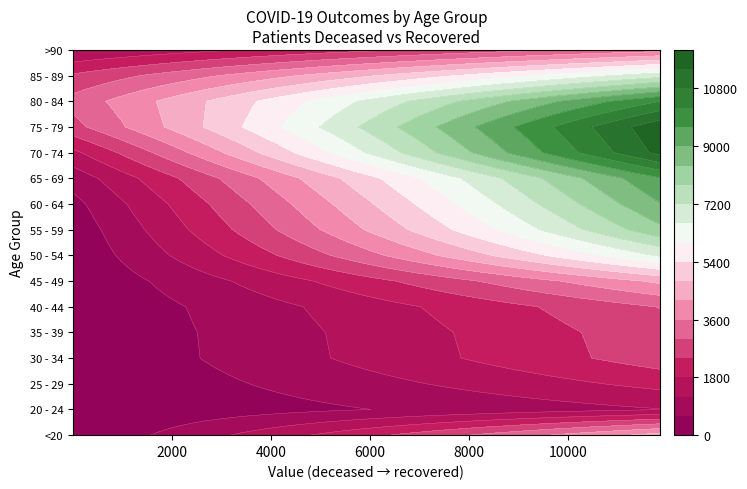

List the series in order of their overall mean, lowest first.

patients_deceased, patients_recovered